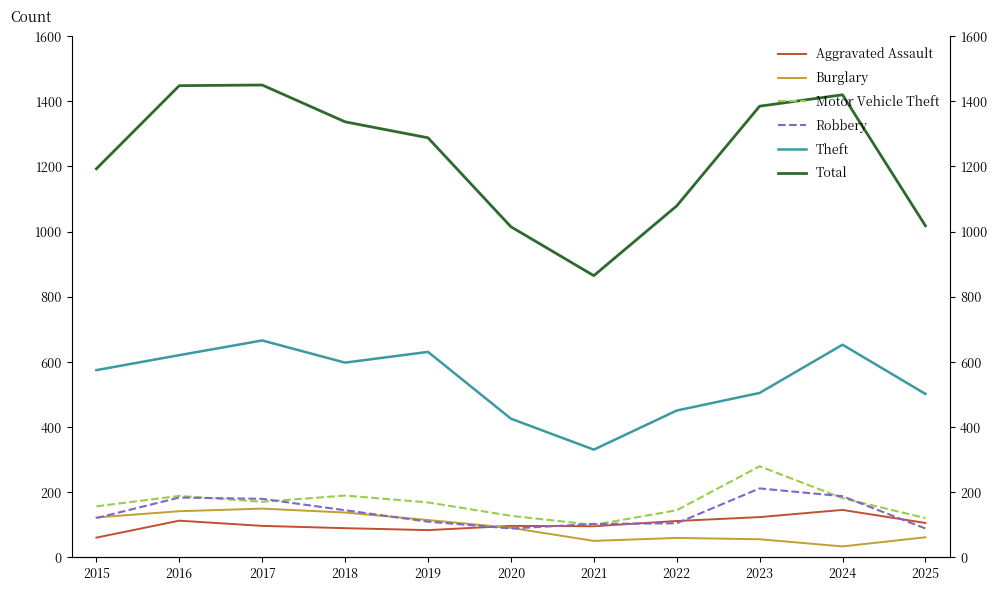

True or false: Aggravated Assault and Theft cross at least once.

False